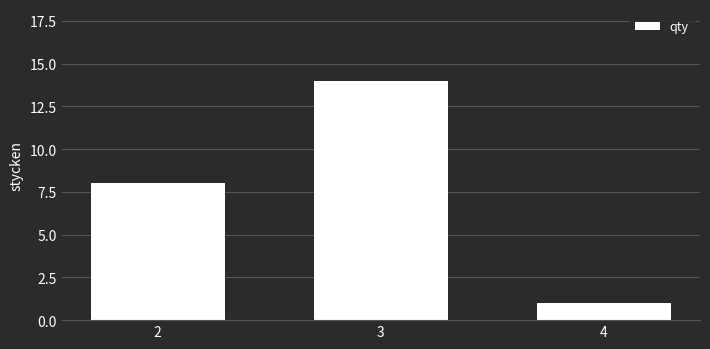

Read the value at 2, to the nearest 5.

10